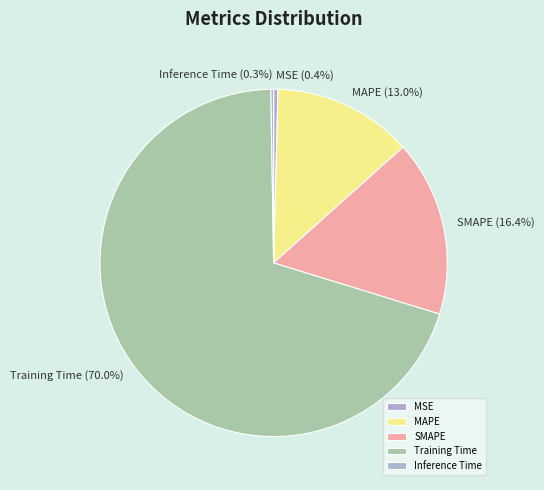

How much of the chart is everything except MAPE?

87.0%